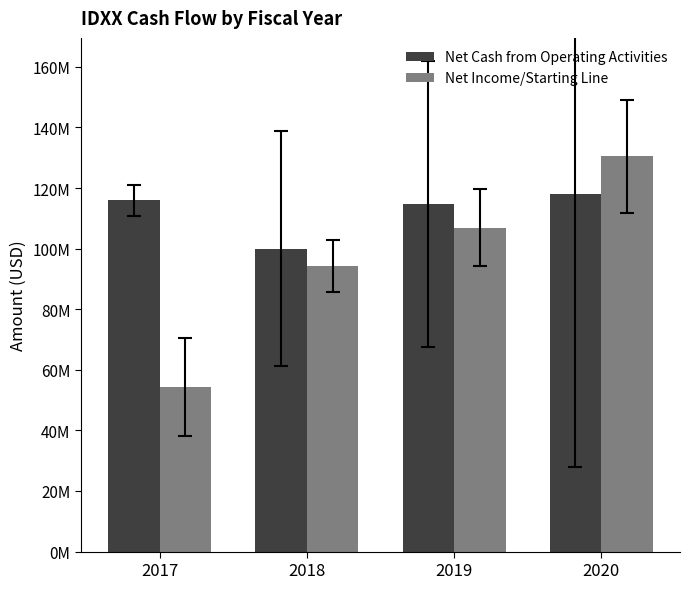

What are all the series names shown in the legend?

Net Cash from Operating Activities, Net Income/Starting Line